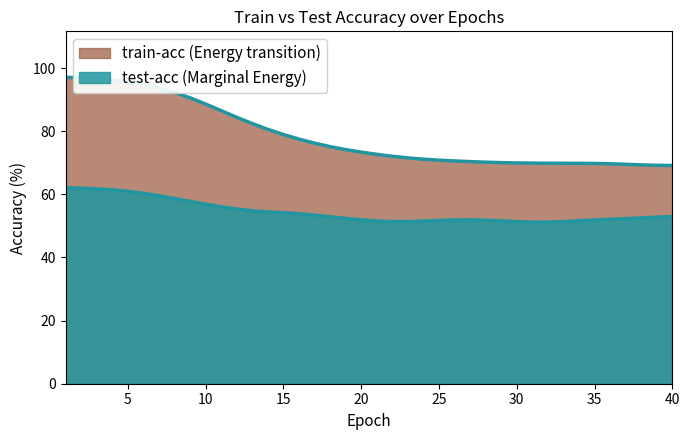

Reading left to right, what are all the values shown in this chart?

1=97.1	2=97.0	3=96.7	4=96.2	5=95.6	6=94.8	7=93.7	8=92.3	9=90.6	10=88.6	11=86.5	12=84.4	13=82.4	14=80.6	15=79.0	16=77.5	17=76.2	18=75.1	19=74.2	20=73.4	21=72.7	22=72.1	23=71.6	24=71.1	25=70.8	26=70.6	27=70.4	28=70.2	29=70.1	30=70.0	31=69.9	32=69.9	33=69.9	34=69.8	35=69.8	36=69.7	37=69.5	38=69.3	39=69.2	40=69.1